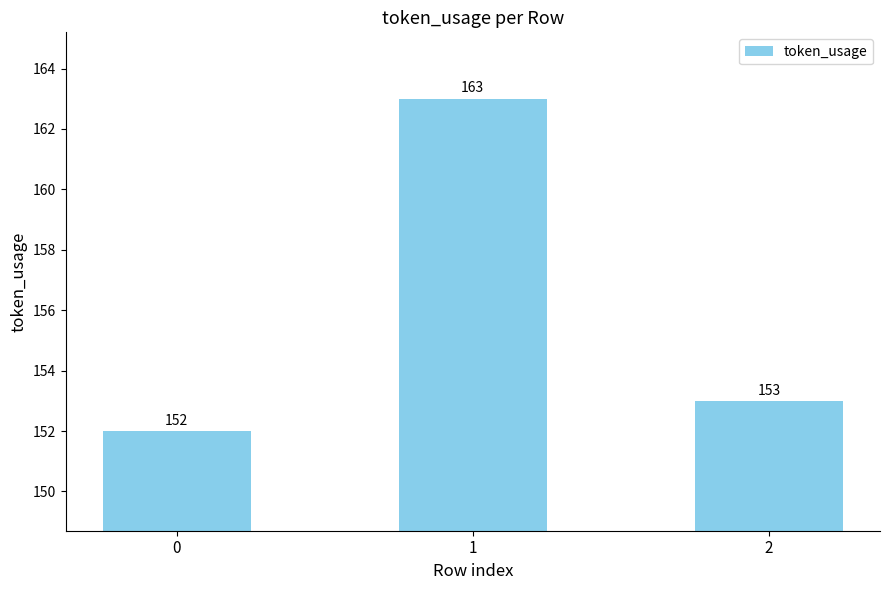

What is the sum of the values at 1 and 2?

316